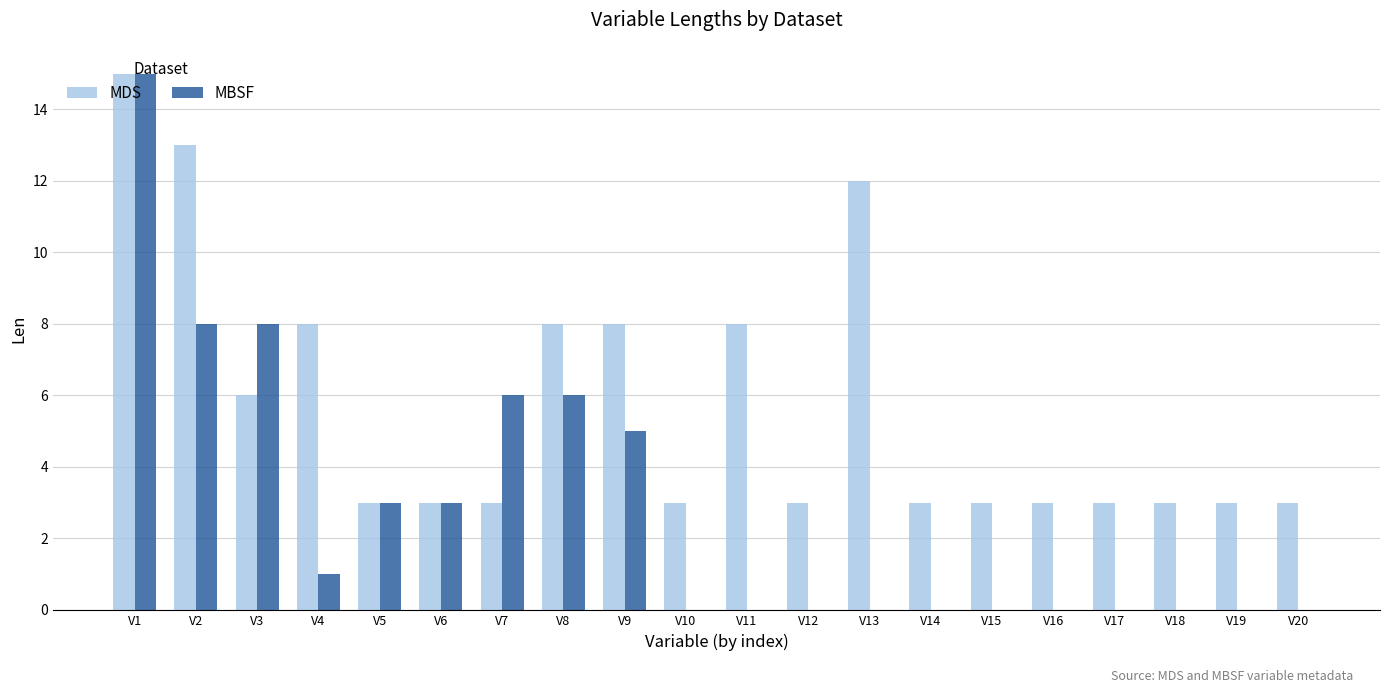

Are the bars grouped side by side (vs. stacked)?

Yes